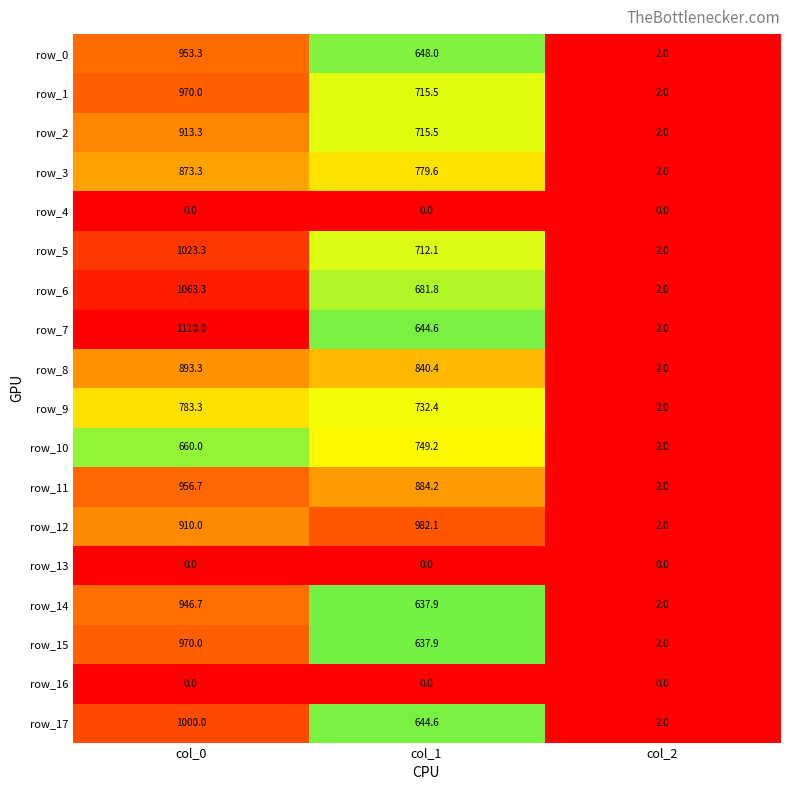

At which label is row_1 closest to 486?

col_1